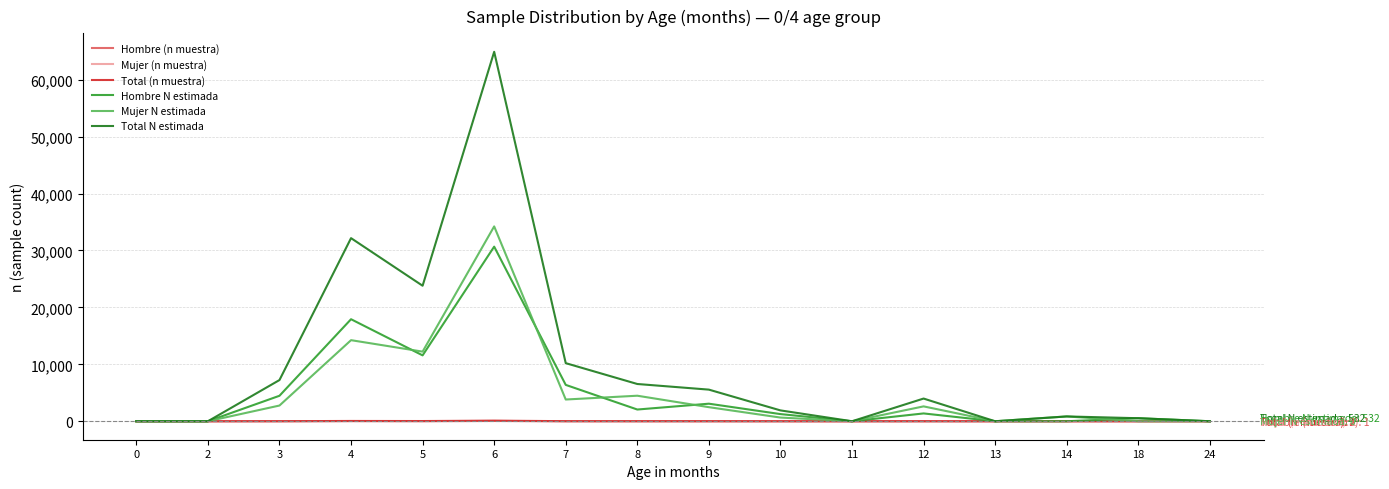

What is the difference between the Mujer N estimada values at 3 and 4?

11483